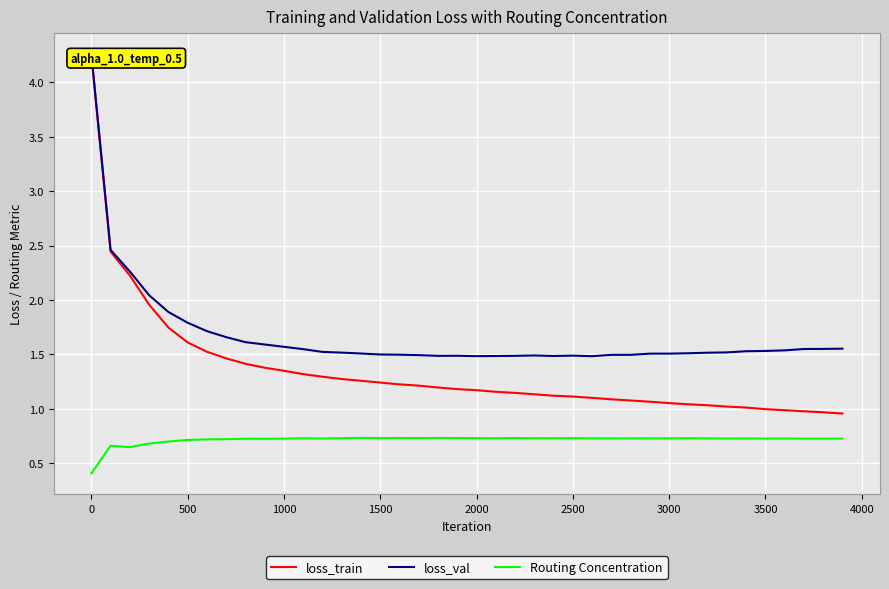

Is this an area chart (filled region under the line)?

No